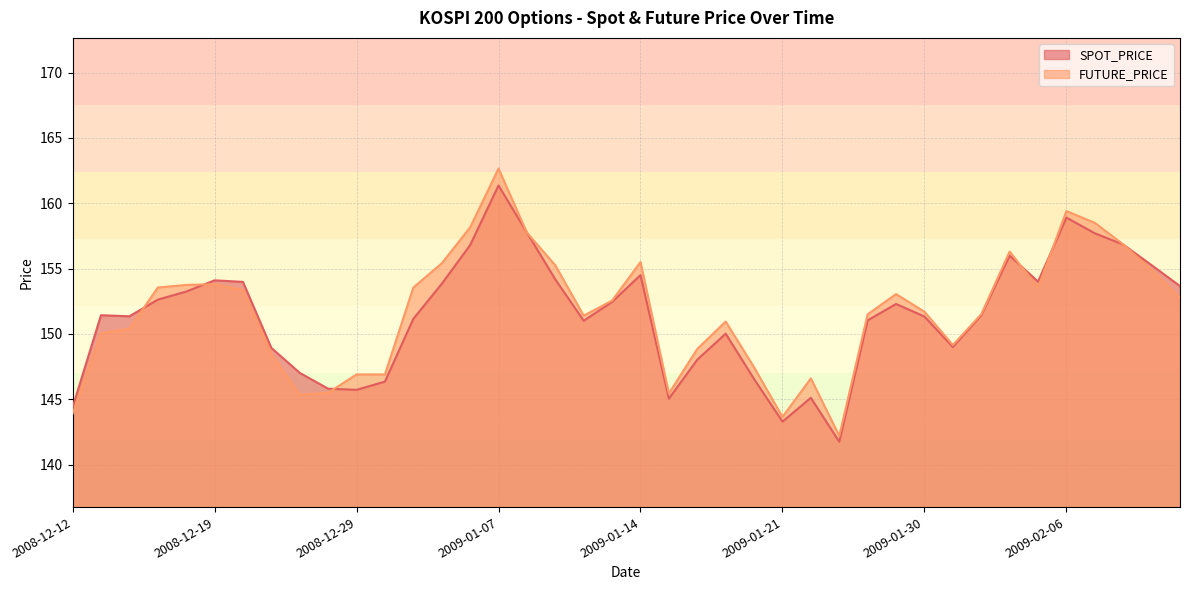

At 2009-02-09, list the series in order from largest to smallest.

FUTURE_PRICE, SPOT_PRICE